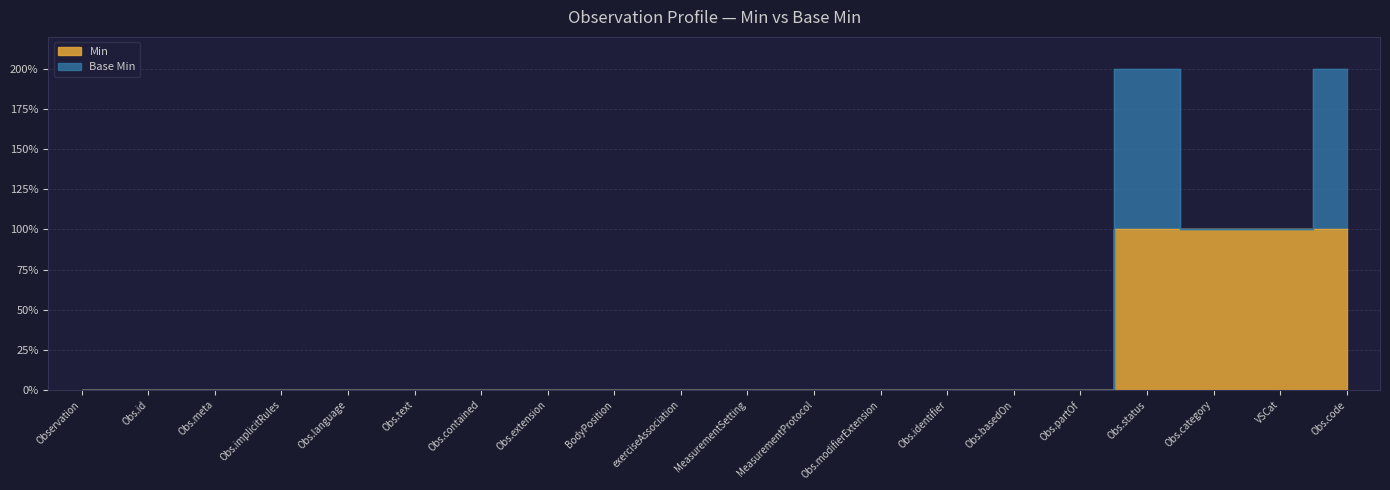

How many positive values are there?

4